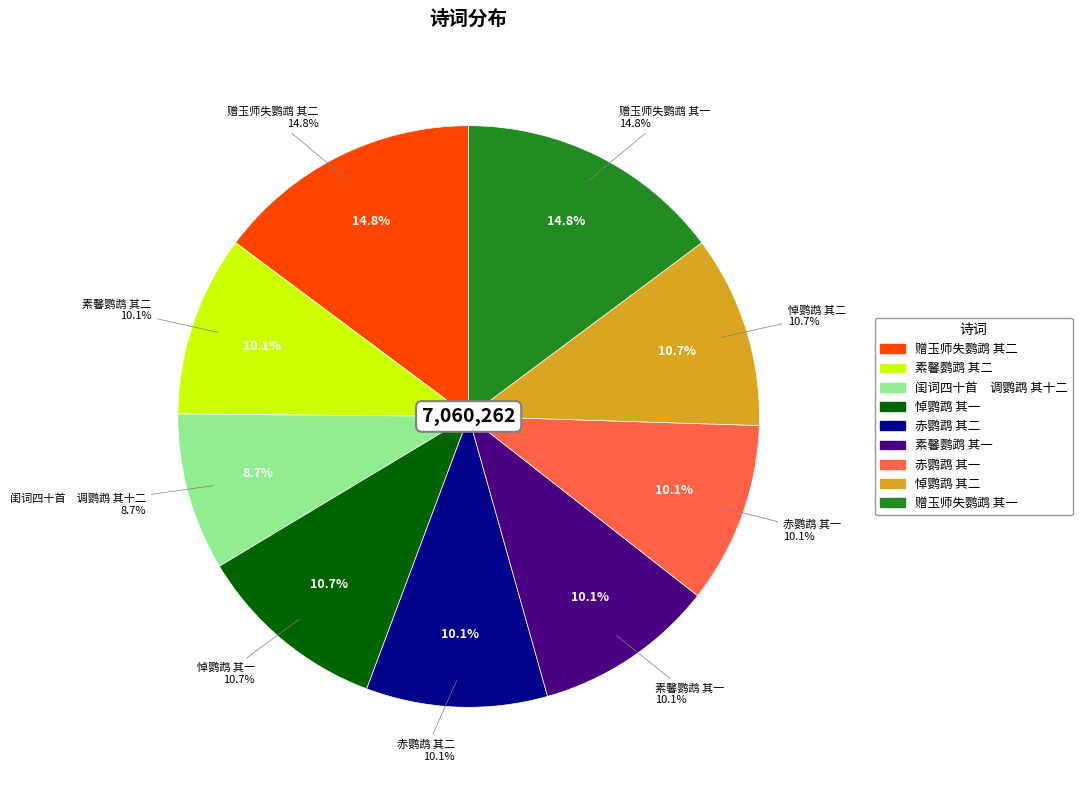

Between 悼鹦鹉 其二 and 赤鹦鹉 其一, which is larger?

悼鹦鹉 其二